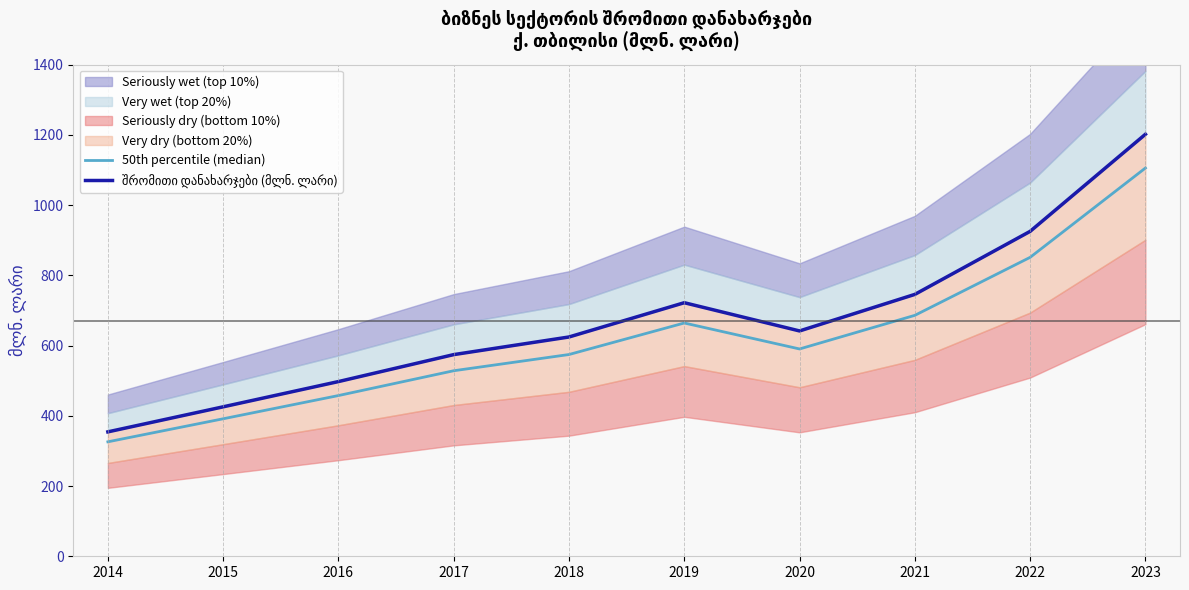

At which category does შრომითი დანახარჯები (მლნ. ლარი) reach its first local valley?

2020